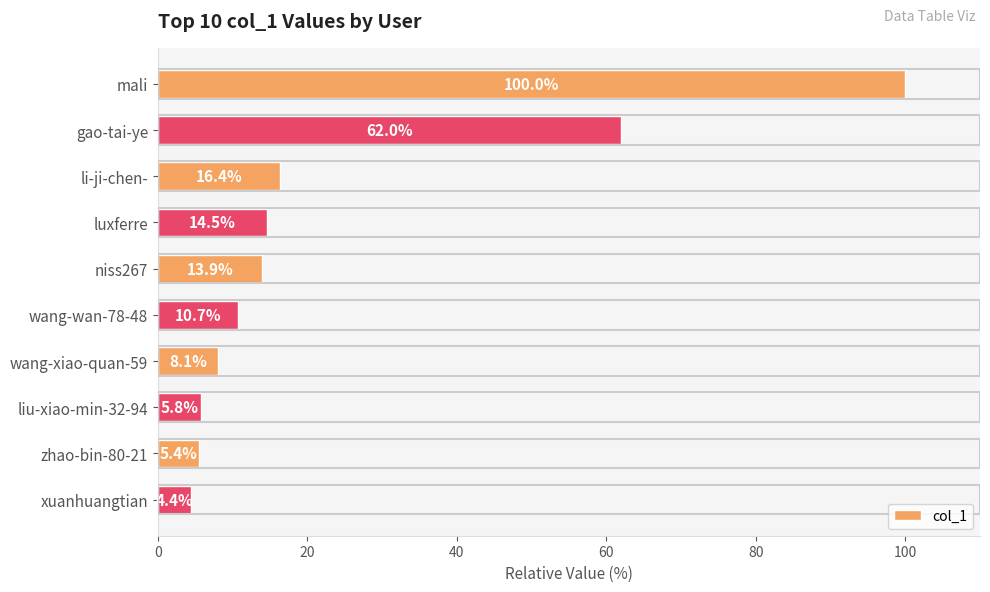

How many values are below 13?

5